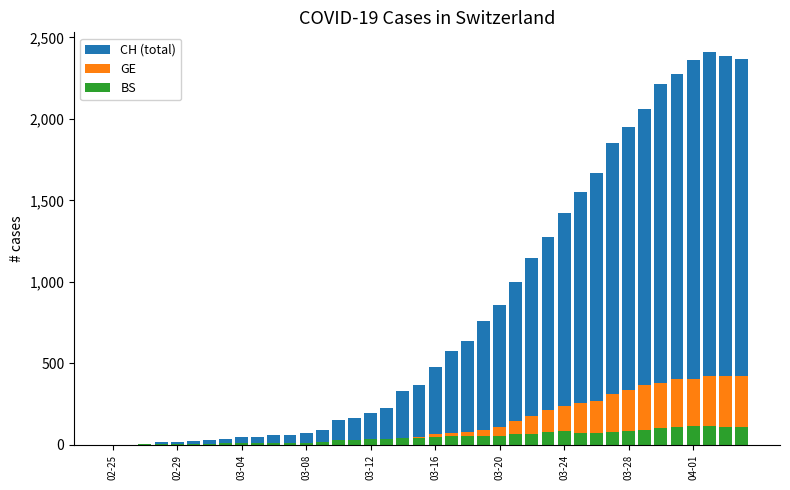

What position from the right is 37?

3